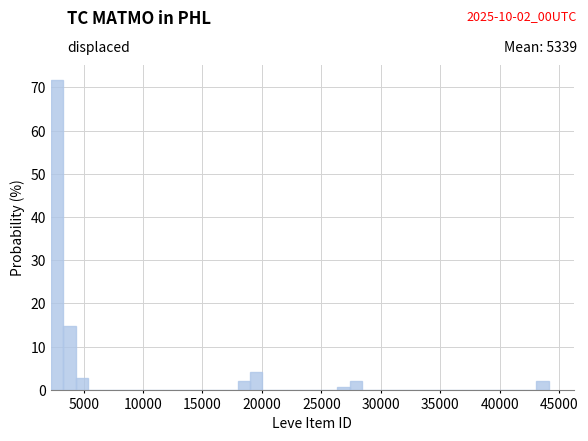

Around what value on the x-axis is the tallest bar? Give the approximate position of its centre, as read against the axis.

3000